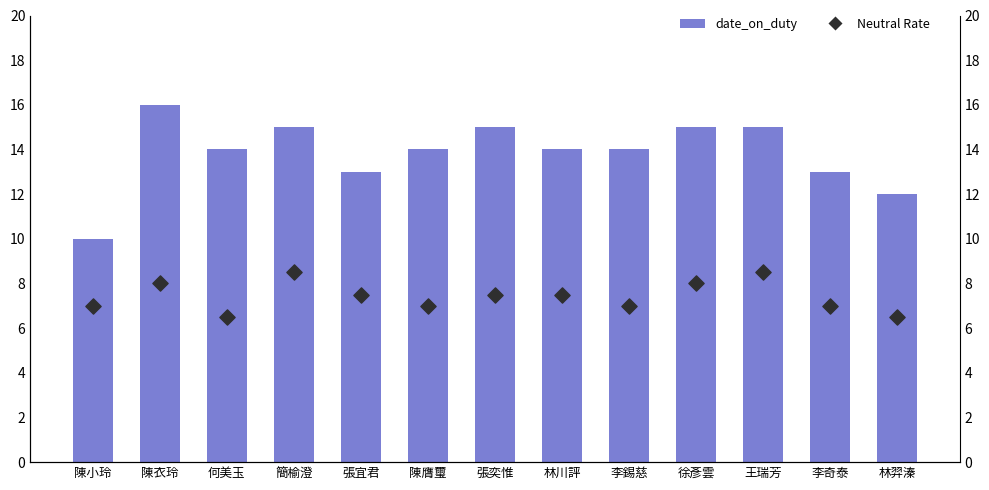

Which series has the largest Y range (max minus min)?

date_on_duty